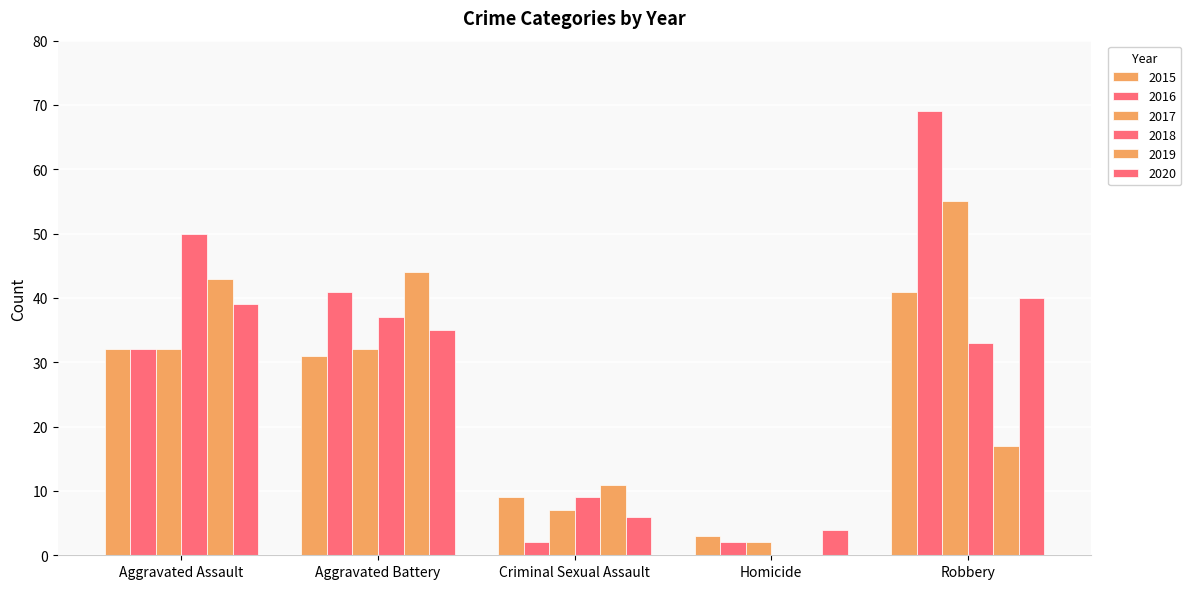

Is it true that 2020 equals 3 at Criminal Sexual Assault?

False